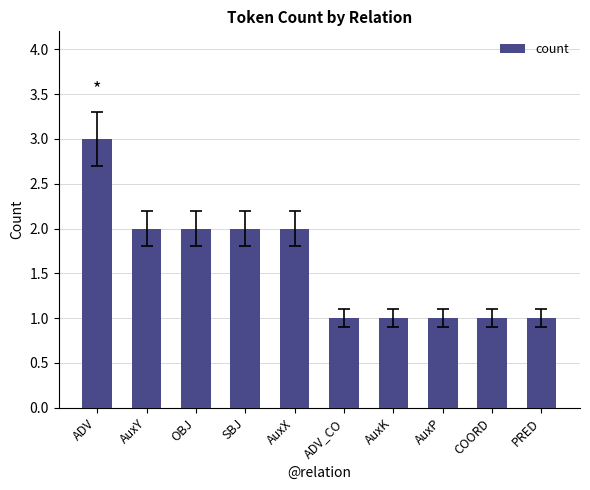

How many values are between 1 and 2?

9